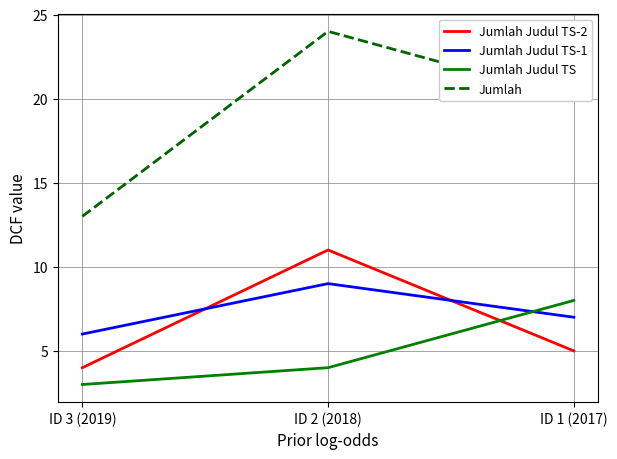

At ID 2 (2018), list the series in order from largest to smallest.

Jumlah, Jumlah Judul TS-2, Jumlah Judul TS-1, Jumlah Judul TS